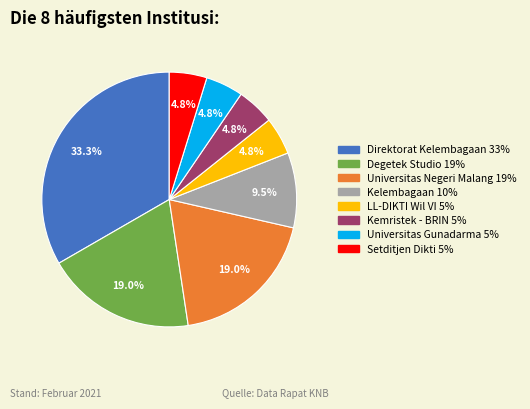

To the nearest percent, what portion does Universitas Gunadarma represent?

5%